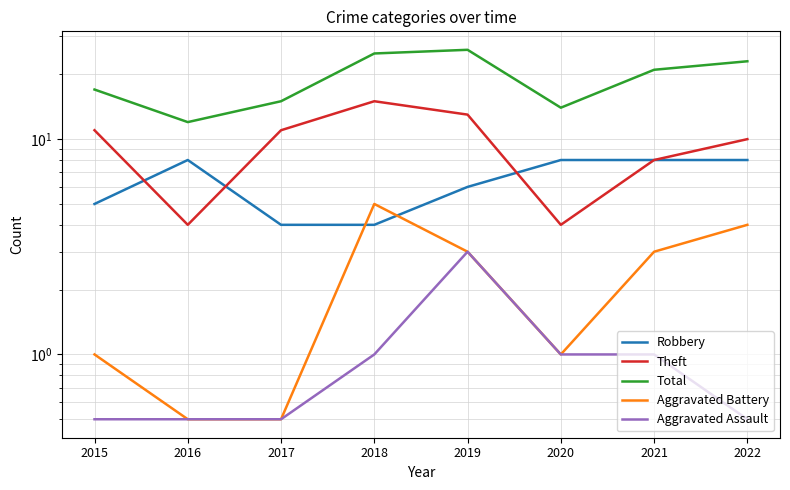

How many categories are shown in the chart?

8